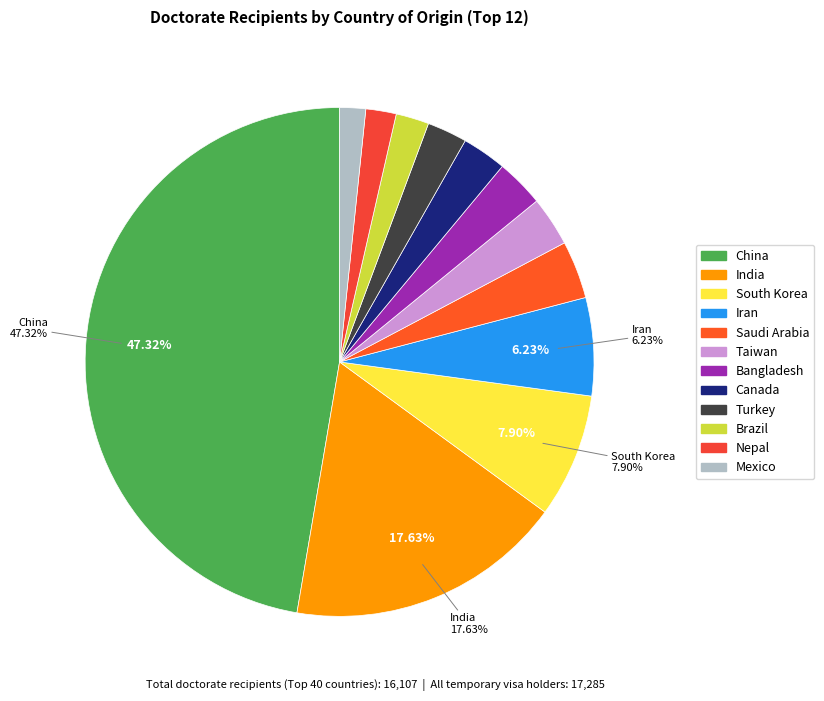

To the nearest percent, what percentage of the pie is China?

47%